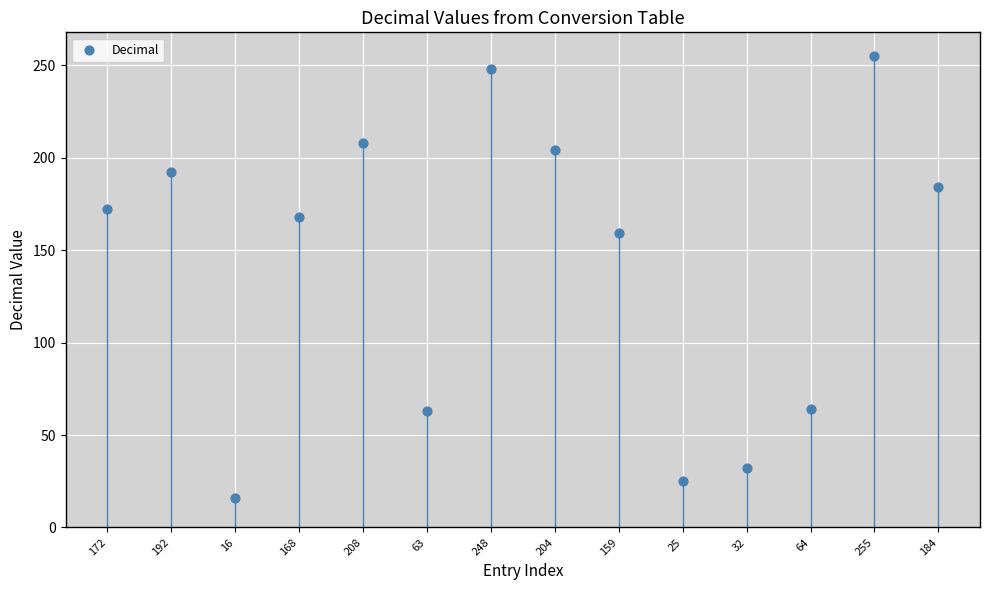

What Y value in the scatter plot is closest to 135?

159